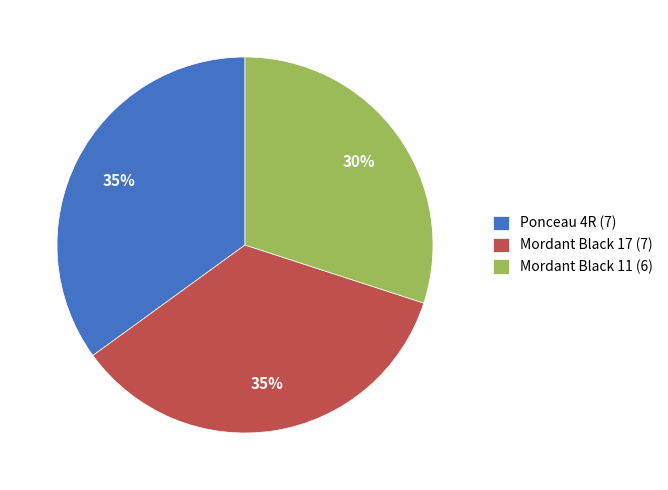

Is there a majority slice in this chart?

No